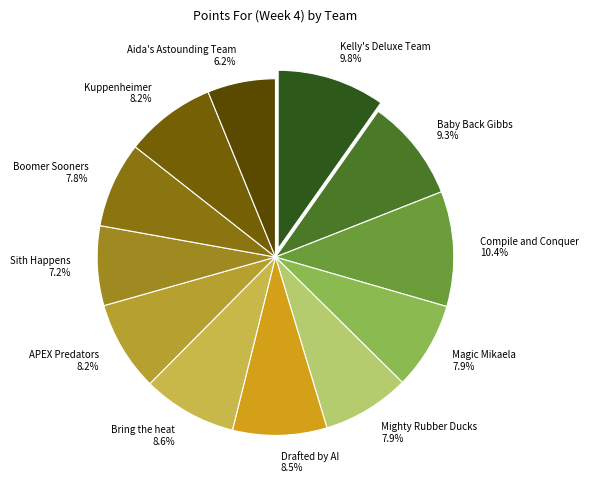

True or false: Mighty Rubber Ducks accounts for 14% of the total.

False